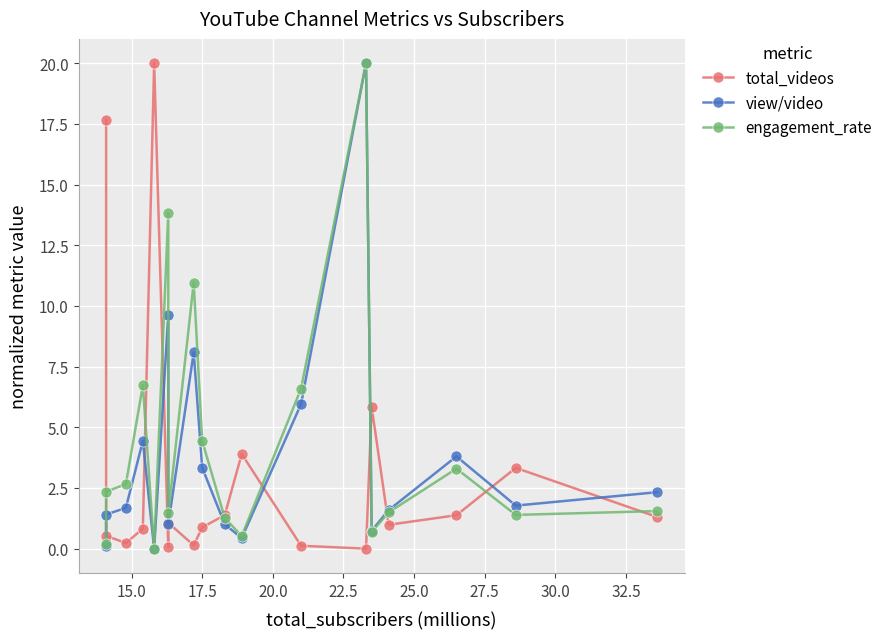

What is the average value of the engagement_rate series?

4.4